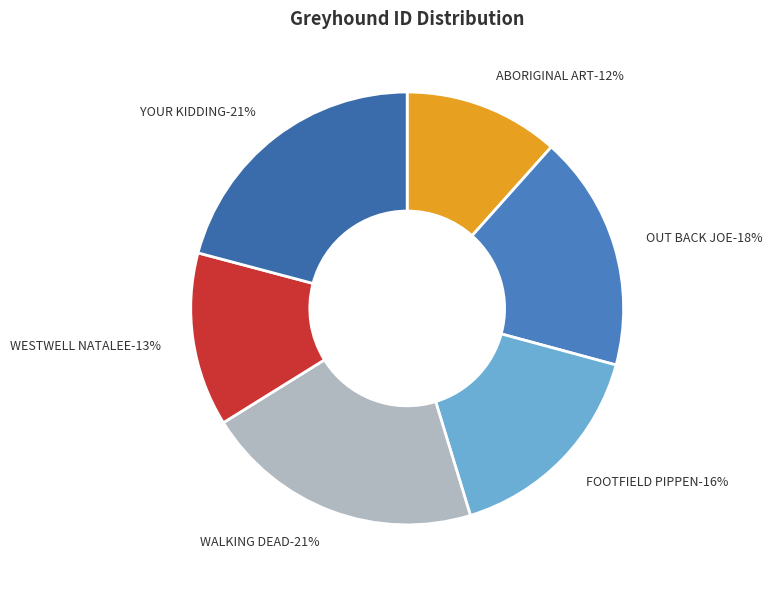

How many segments does this pie chart have?

6